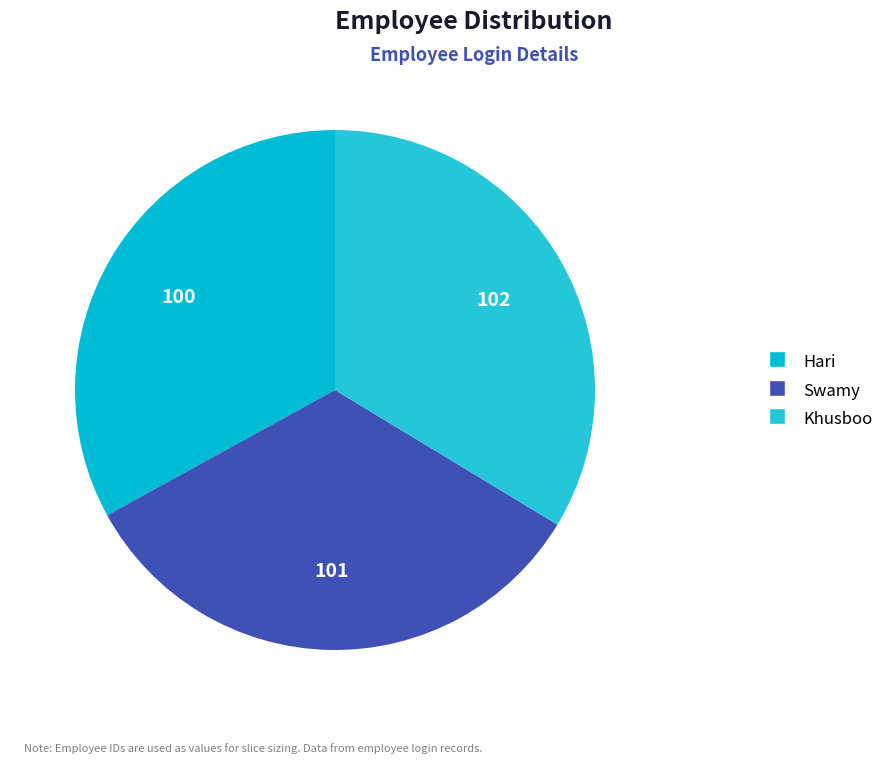

Combined, do Khusboo and Hari account for over 50%?

Yes